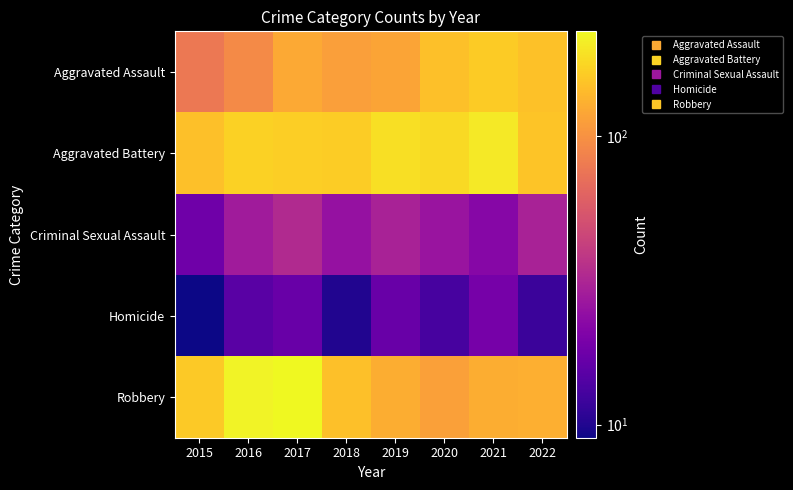

Reading left to right, transcribe all the data shown in this chart.

Aggravated Assault: 2015=78	2016=93	2017=123	2018=113	2019=119	2020=149	2021=162	2022=150
Aggravated Battery: 2015=148	2016=170	2017=167	2018=164	2019=189	2020=181	2021=203	2022=154
Criminal Sexual Assault: 2015=18	2016=28	2017=33	2018=25	2019=30	2020=26	2021=22	2022=30
Homicide: 2015=9	2016=15	2017=17	2018=10	2019=17	2020=13	2021=19	2022=12
Robbery: 2015=161	2016=219	2017=230	2018=148	2019=127	2020=114	2021=127	2022=130